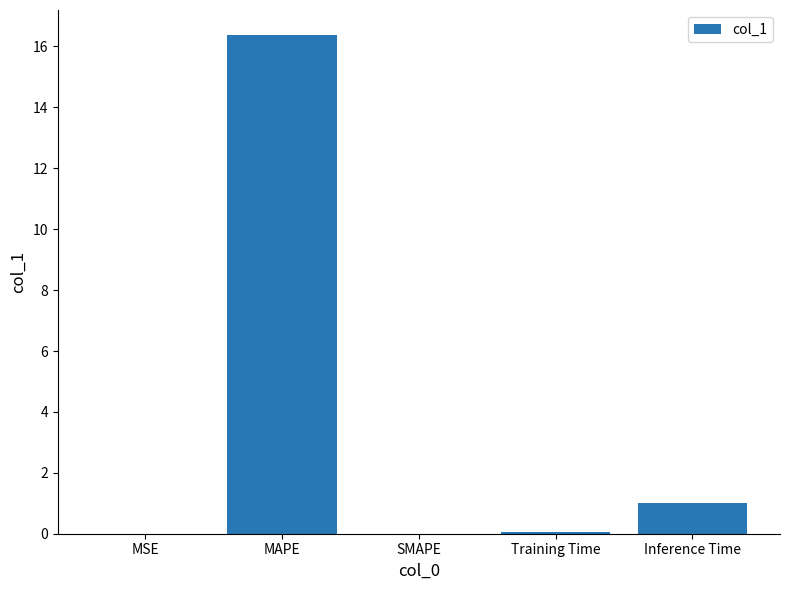

What is the sum of all values?

17.4